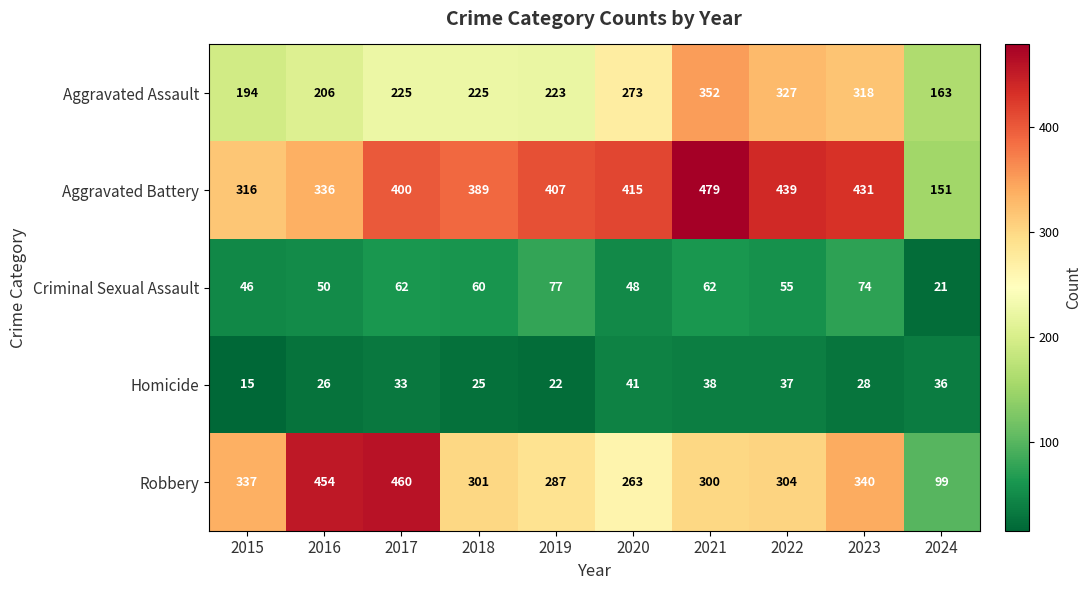

How many data points in Homicide are less than 33?

5